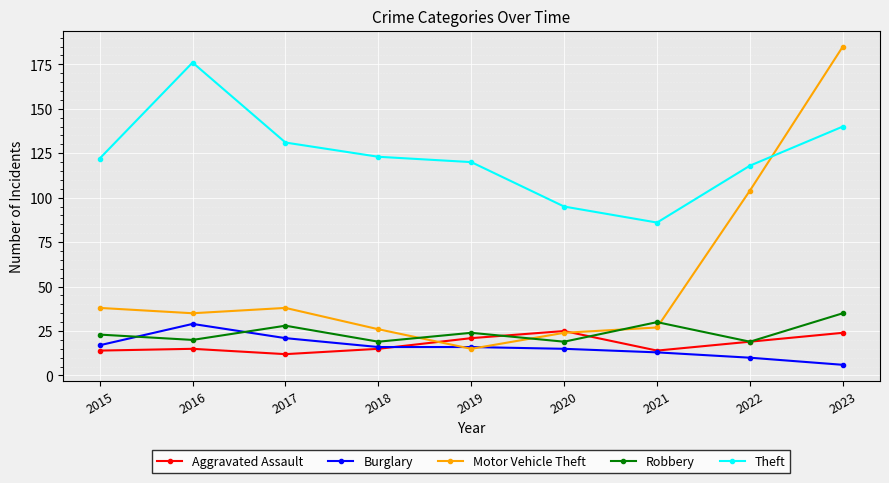

True or false: Motor Vehicle Theft and Robbery cross at least once.

True